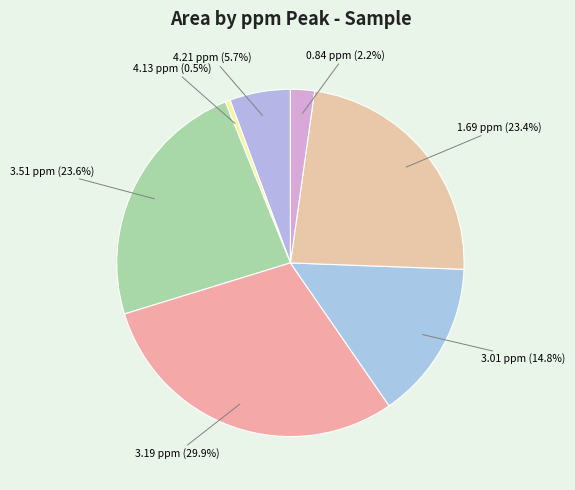

Which category has the smallest portion of the pie?

4.13 ppm